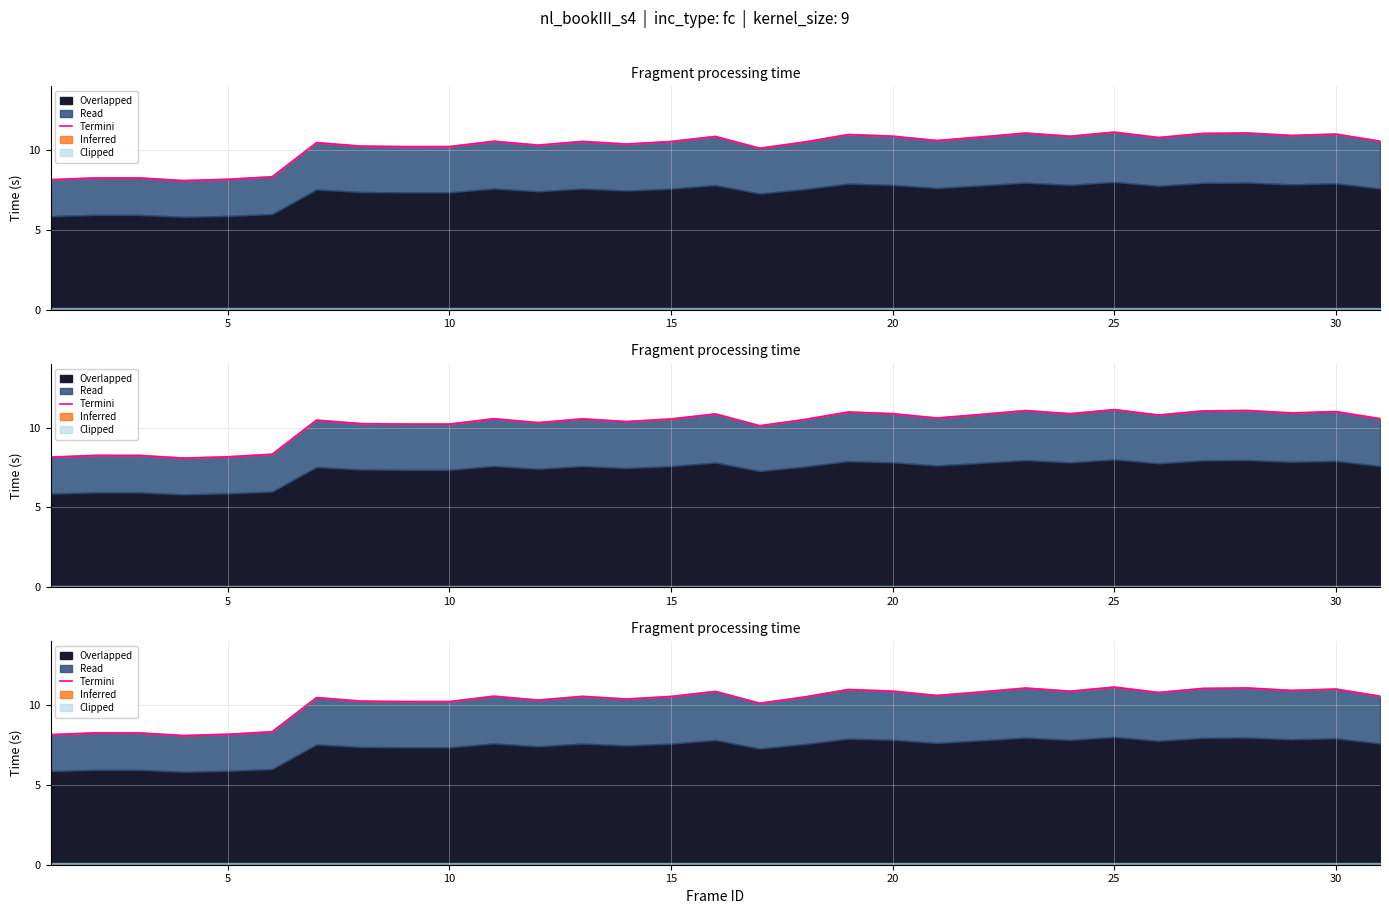

What is the value of the 18th point from the left?

10.5